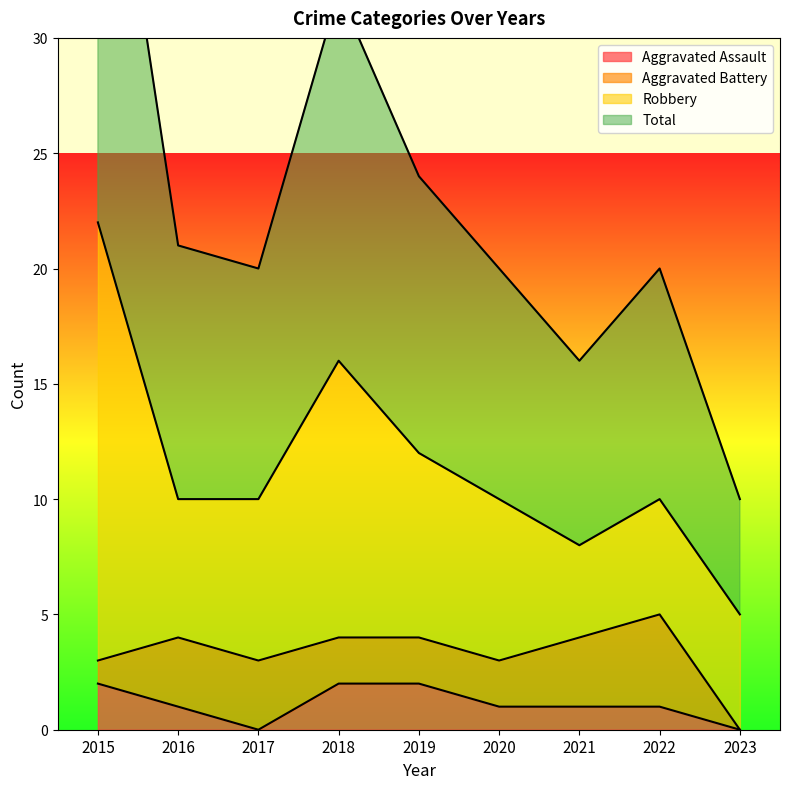

At which label does Total reach its peak?

2015